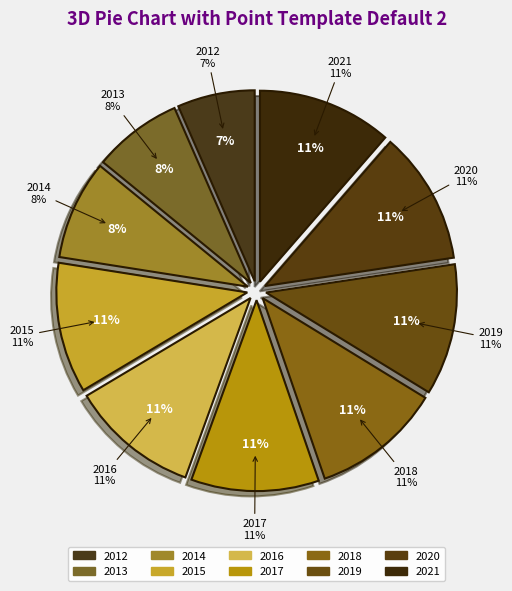

What portion of the pie excludes 2013?

92.5%